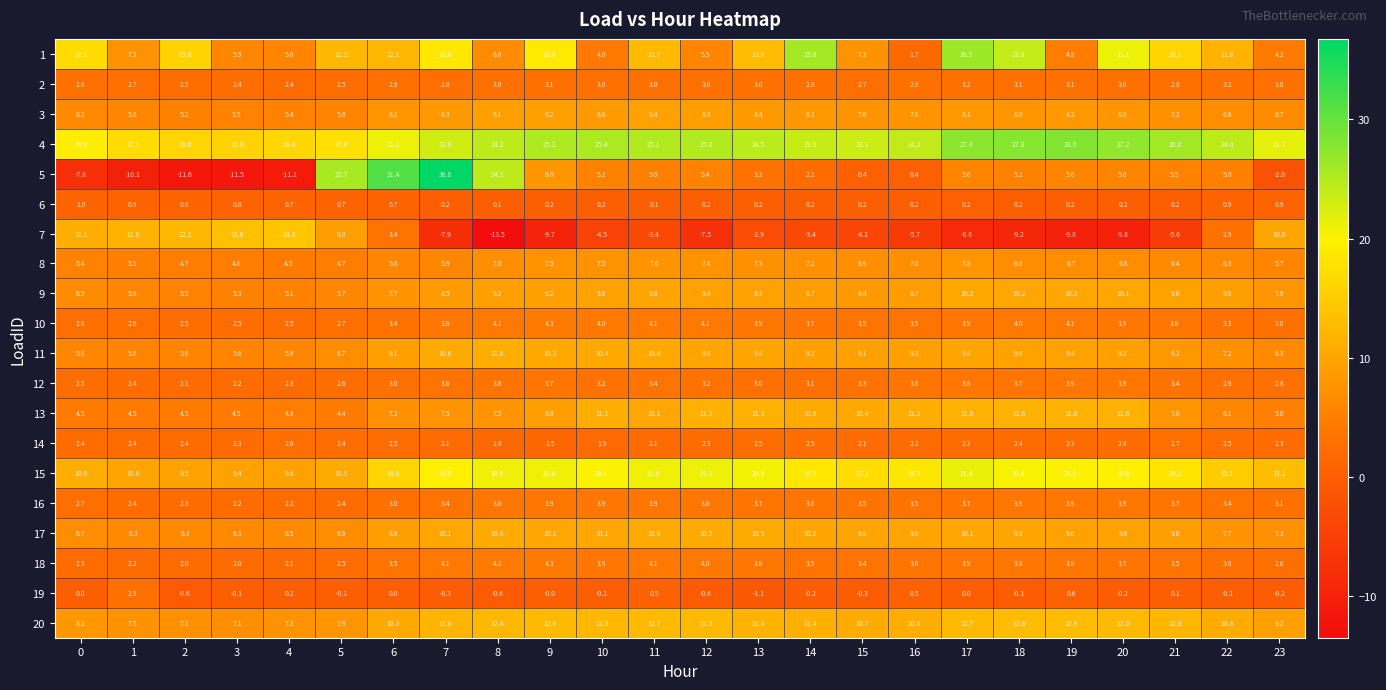

Between 12 and 16, which series saw the biggest shift?

5